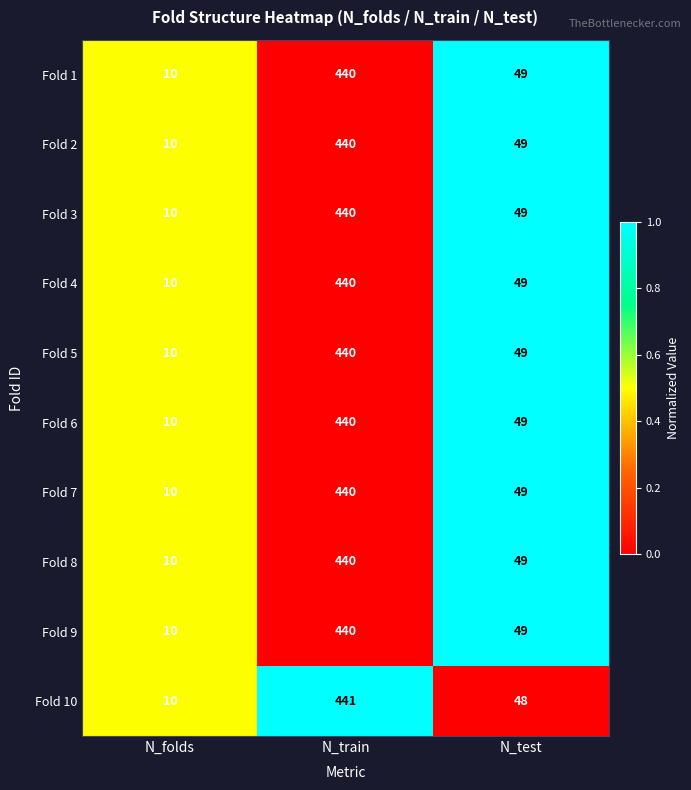

At which category is the sum across all series the highest?

N_train